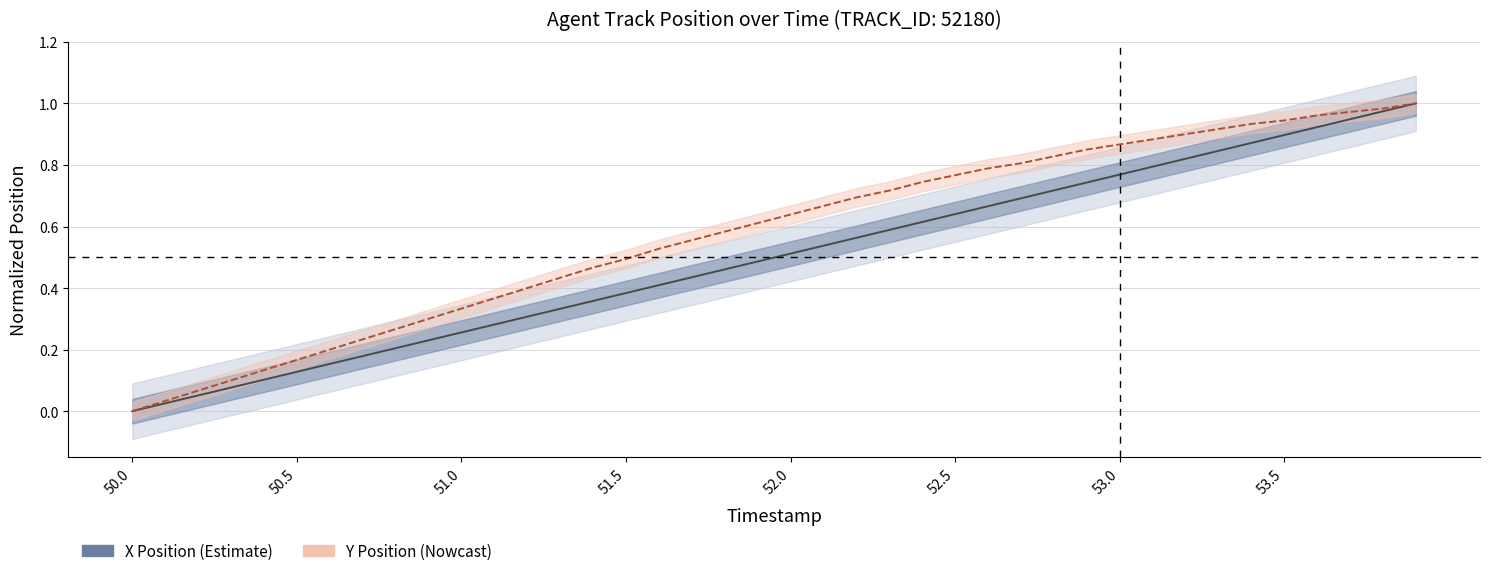

Is this an area chart (filled region under the line)?

No